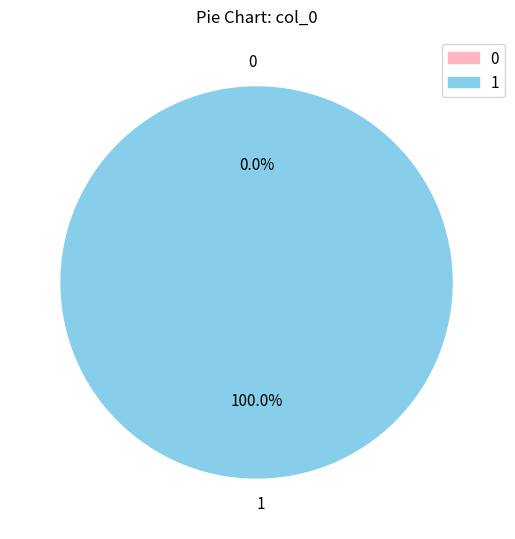

Which category accounts for the majority?

1